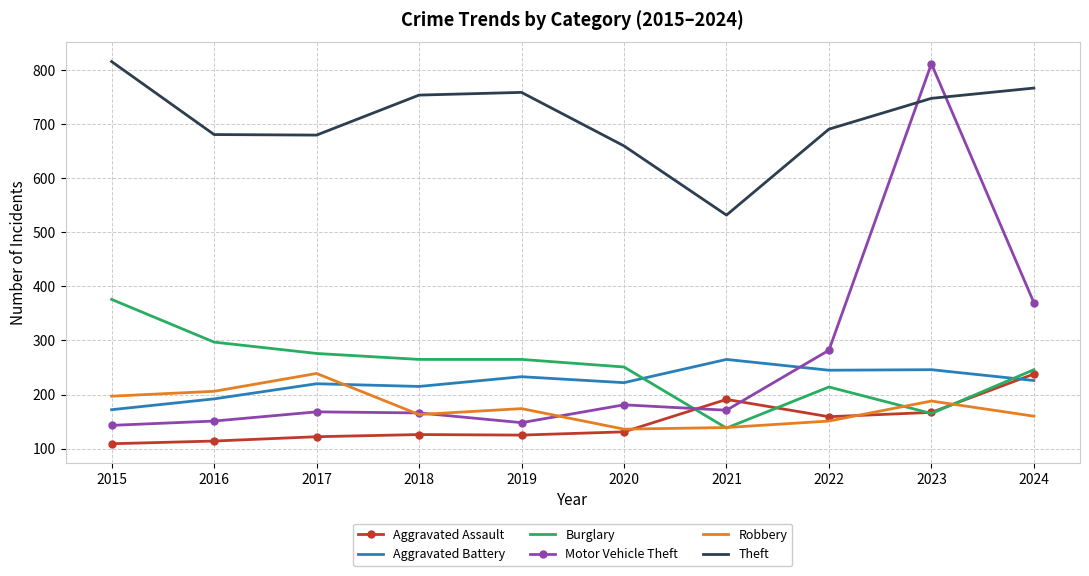

At which category is the sum across all series the highest?

2023